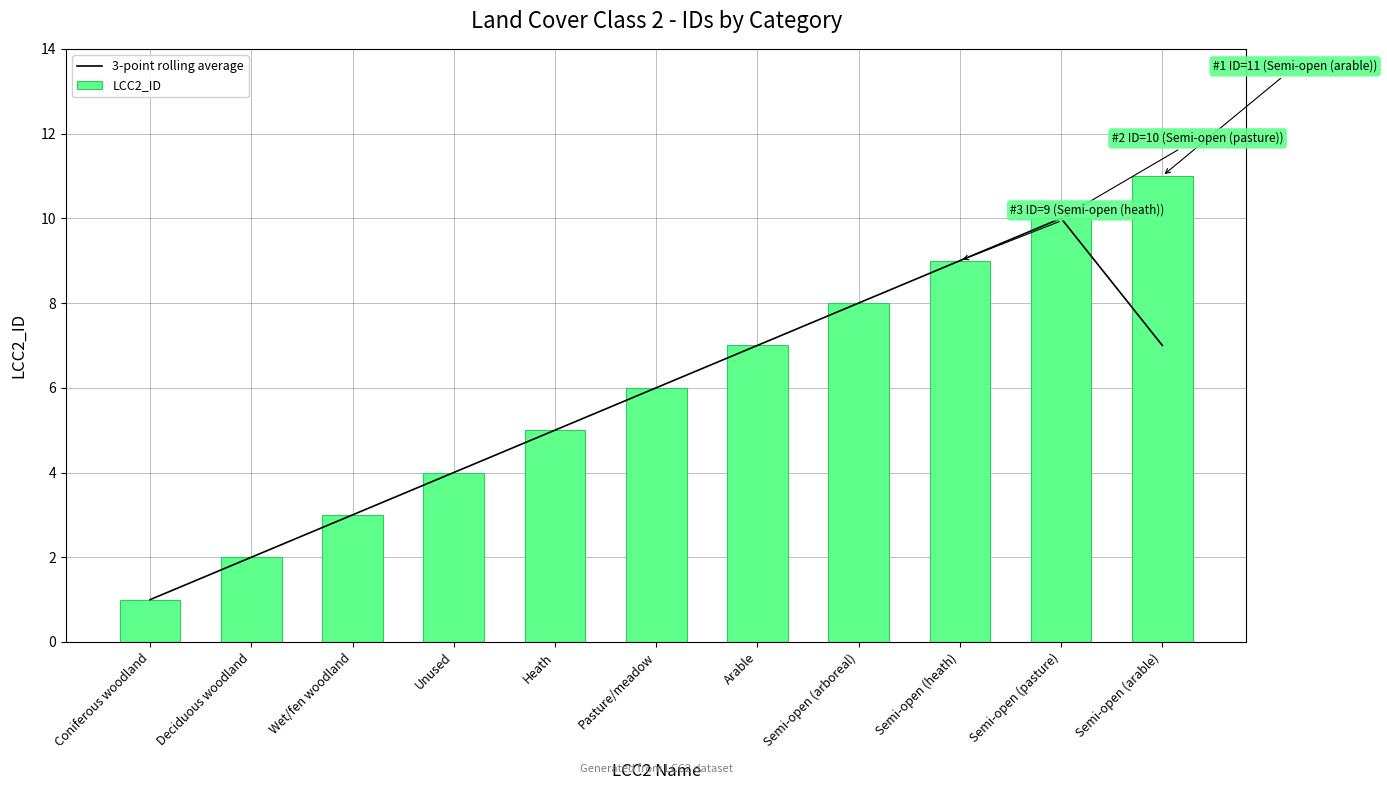

At which category is the sum across all series the highest?

Semi-open (pasture)